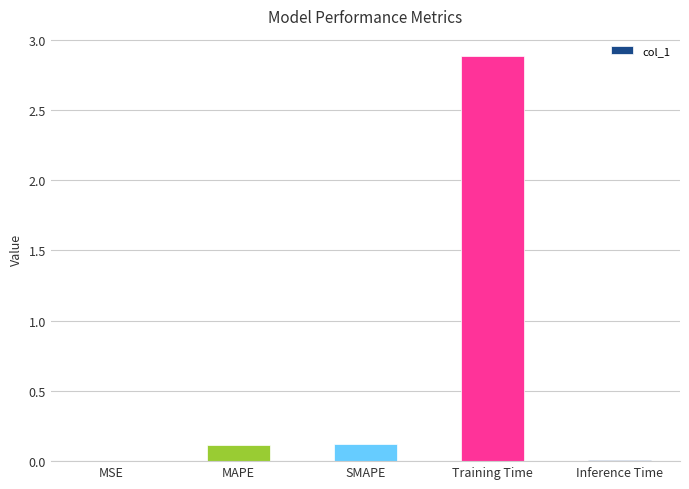

What is the change in value from MAPE to Training Time?

+2.8